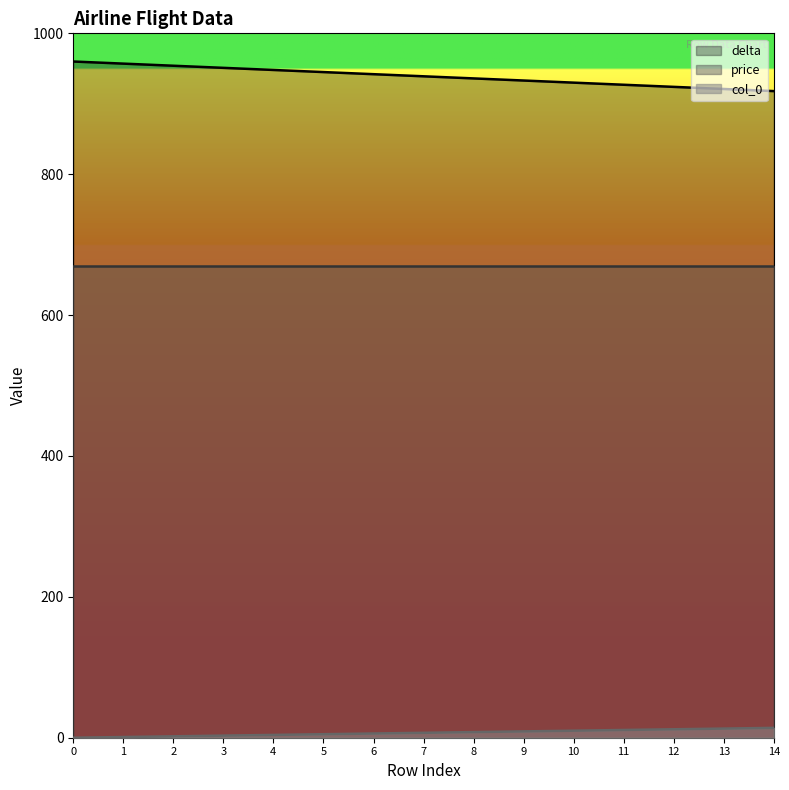

Is the value of delta at 1 greater than the value of col_0 at 5?

Yes